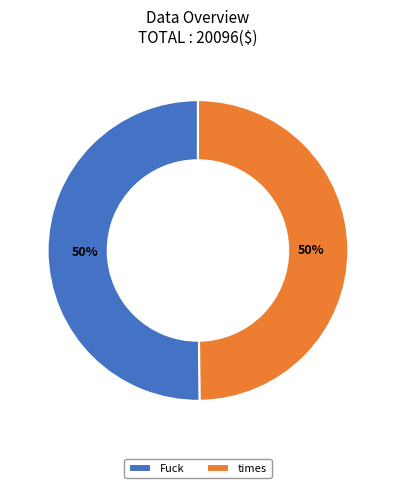

Is it true that Fuck is 42% of the pie?

False